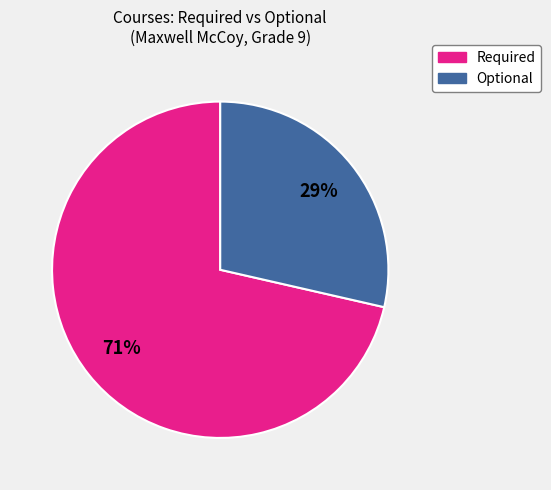

To the nearest percent, what is the average slice percentage?

50%